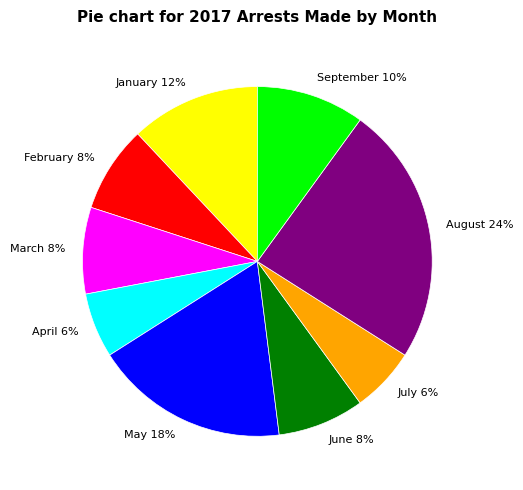

Count the number of slices in the pie.

9